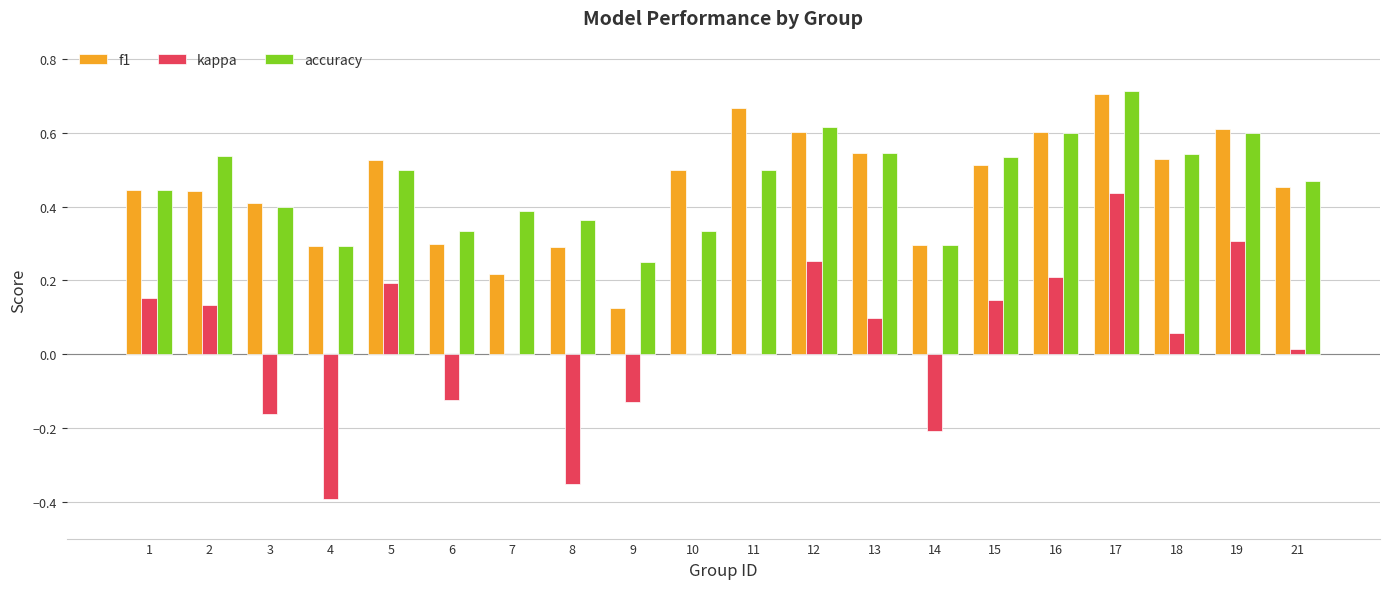

How many groups of bars are there?

20